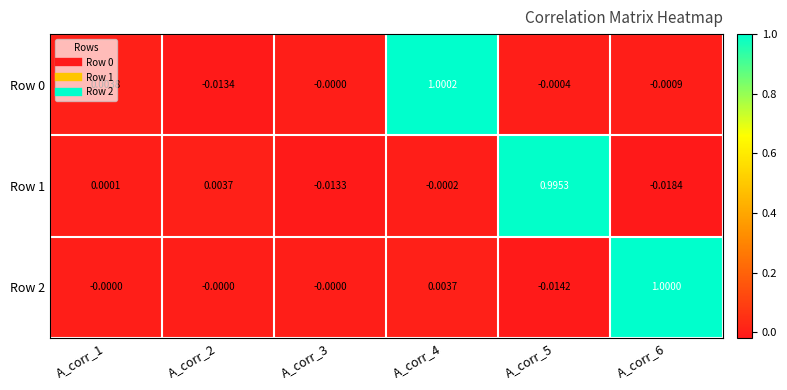

How many series are shown in this chart?

3